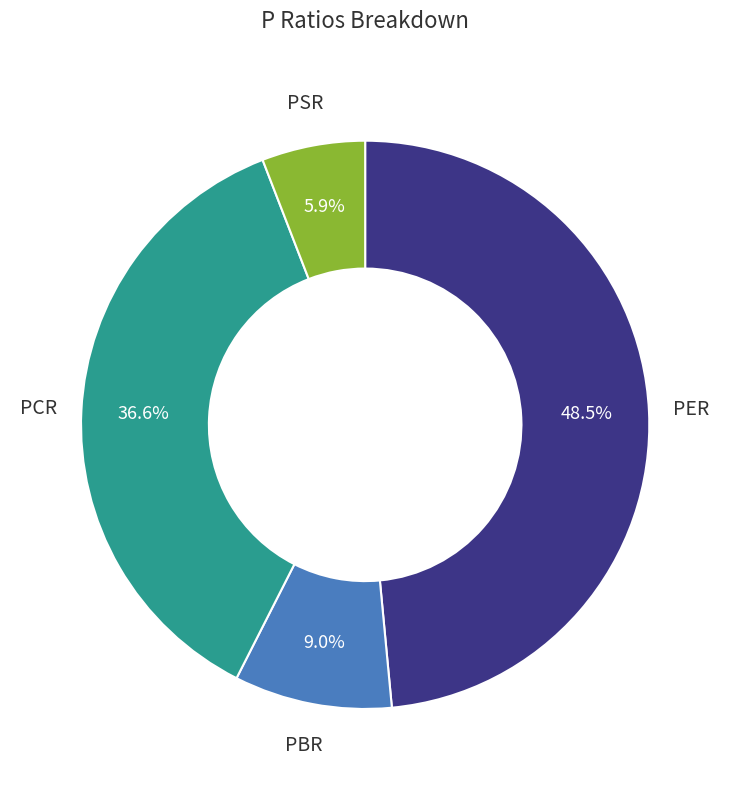

What percentage do PBR and PCR together represent?

45.6%